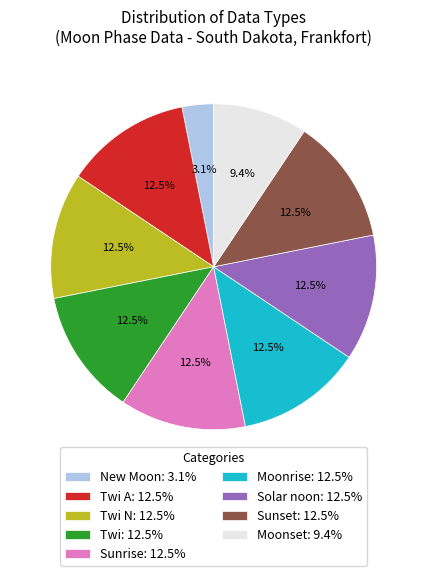

Is Moonset: 9.4% the majority of the pie?

No